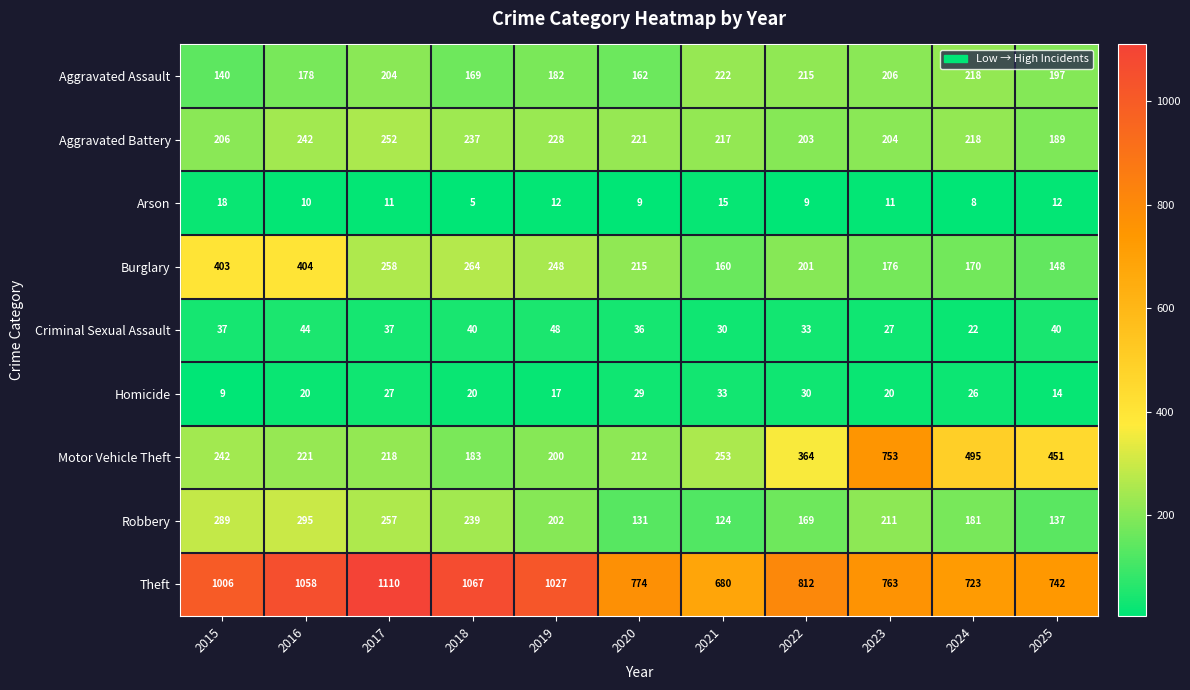

How many values in the Aggravated Assault series are below 197?

5